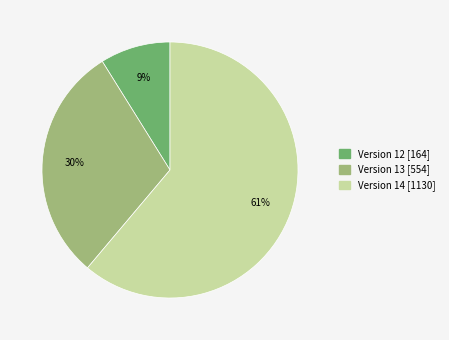

To the nearest percent, what is the combined percentage of Version 14 and Version 13?

91%